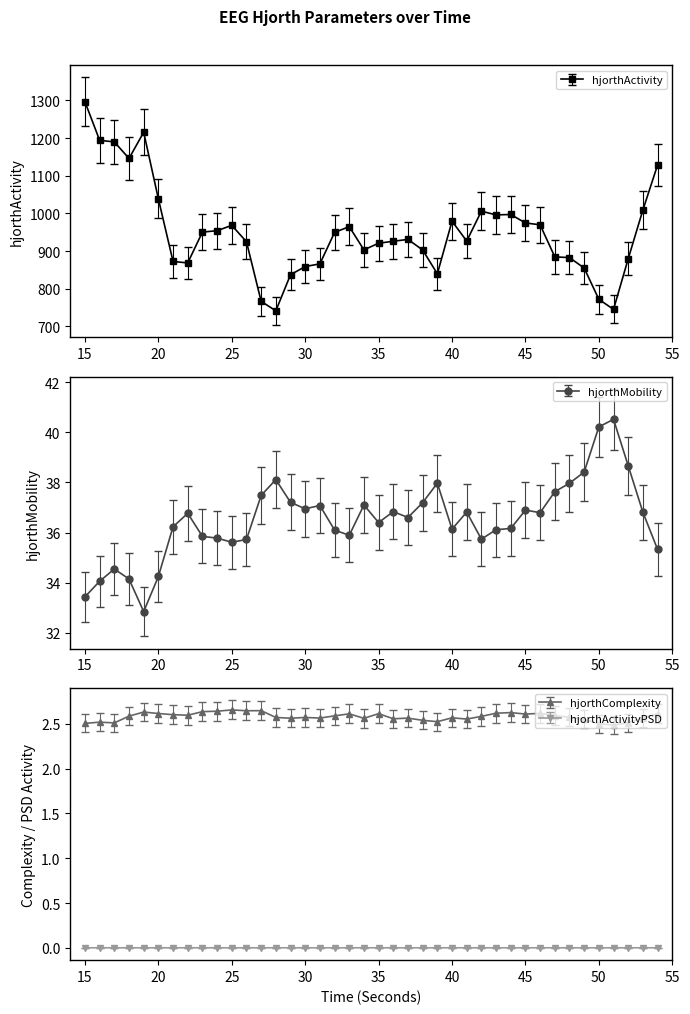

True or false: hjorthActivity_EEG and hjorthActivityPSD_EEG intersect in this chart.

False